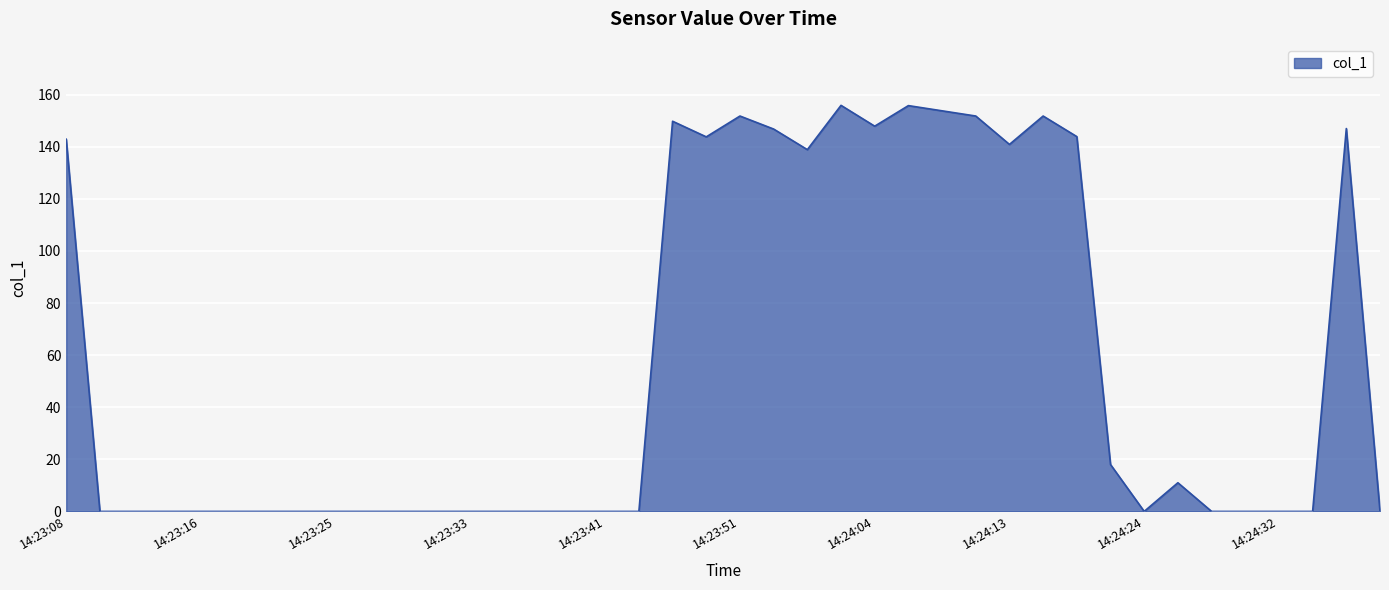

Does the chart display data point markers on the line(s)?

No